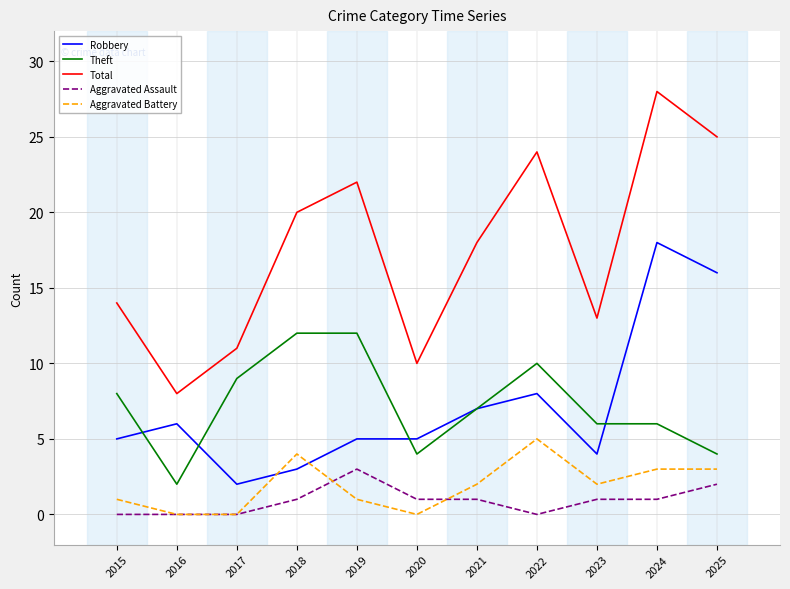

Is the value of Theft at 2015 greater than the value of Total at 2024?

No